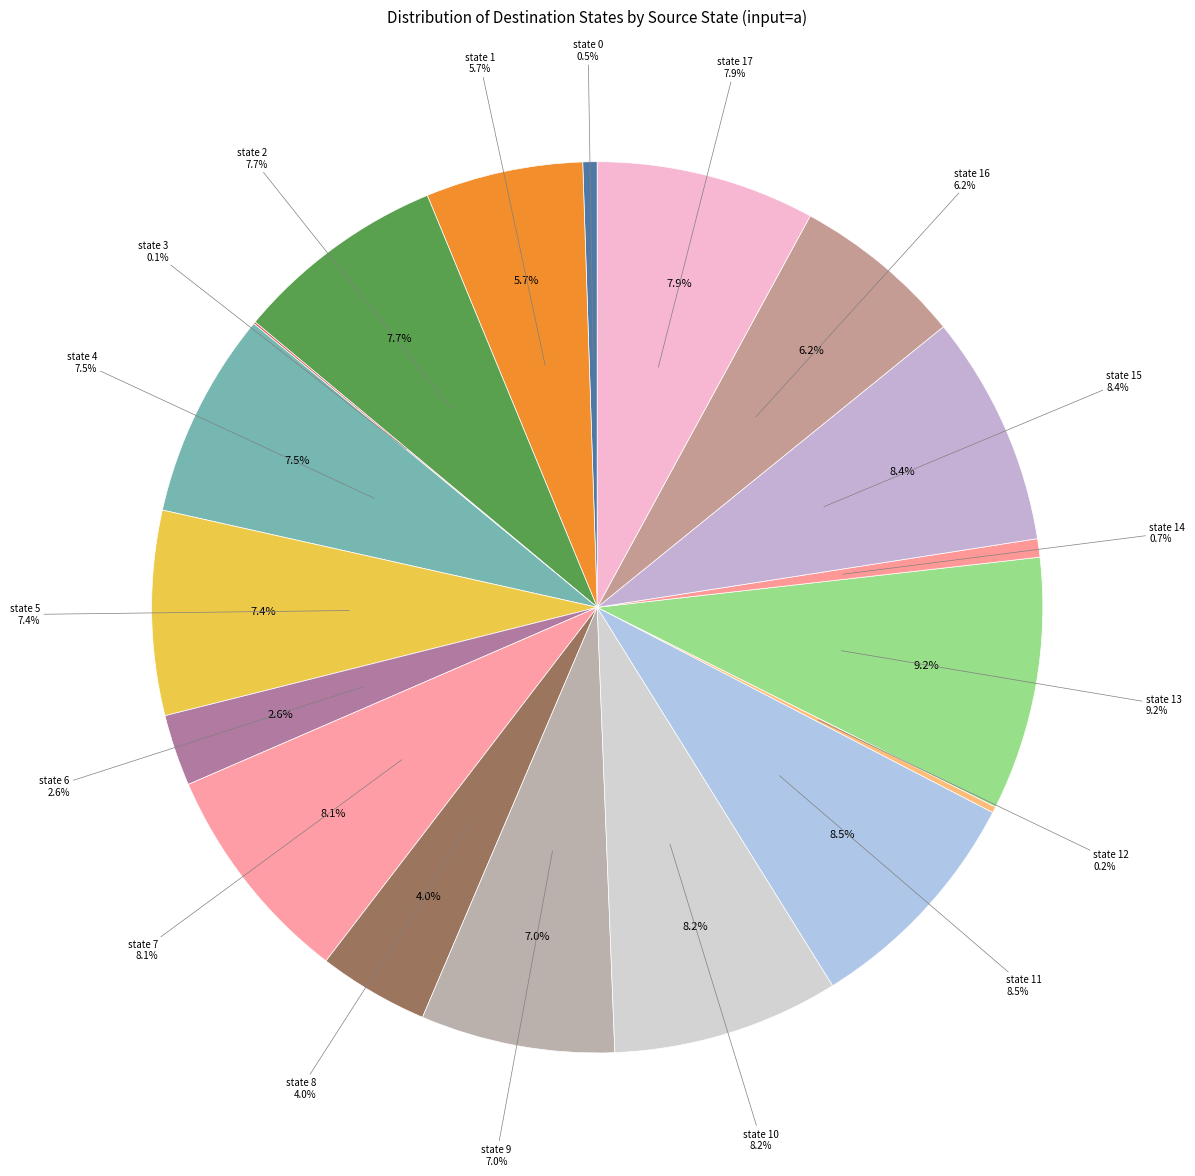

How many slices are in this pie chart?

18